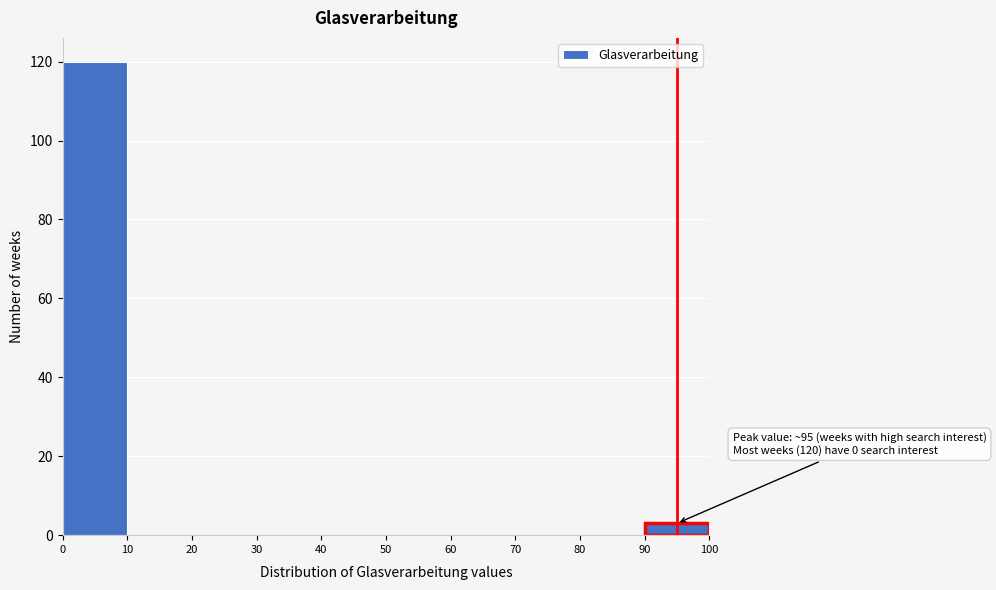

Which range on the x-axis has the tallest bar?

0 to 10